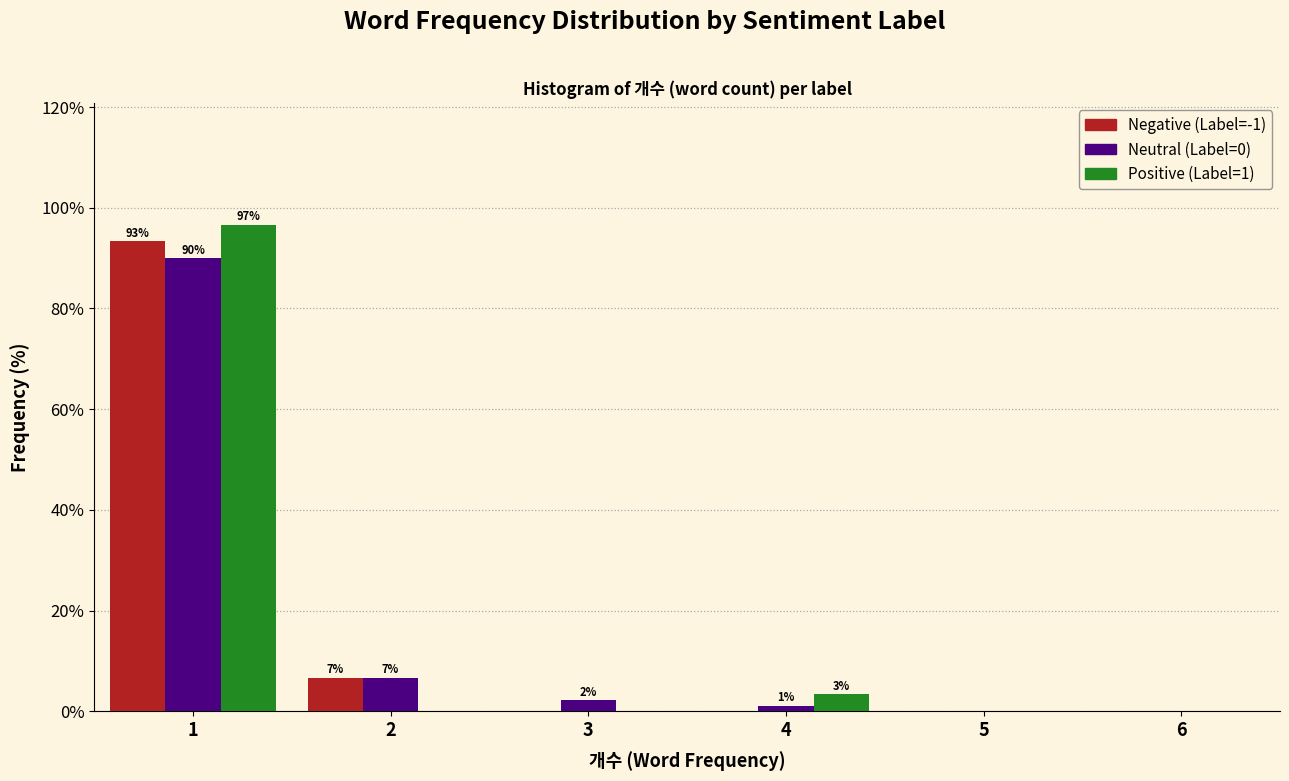

In the Negative (Label=-1) series, which range on the x-axis has the tallest bar?

0.5 to 1.5